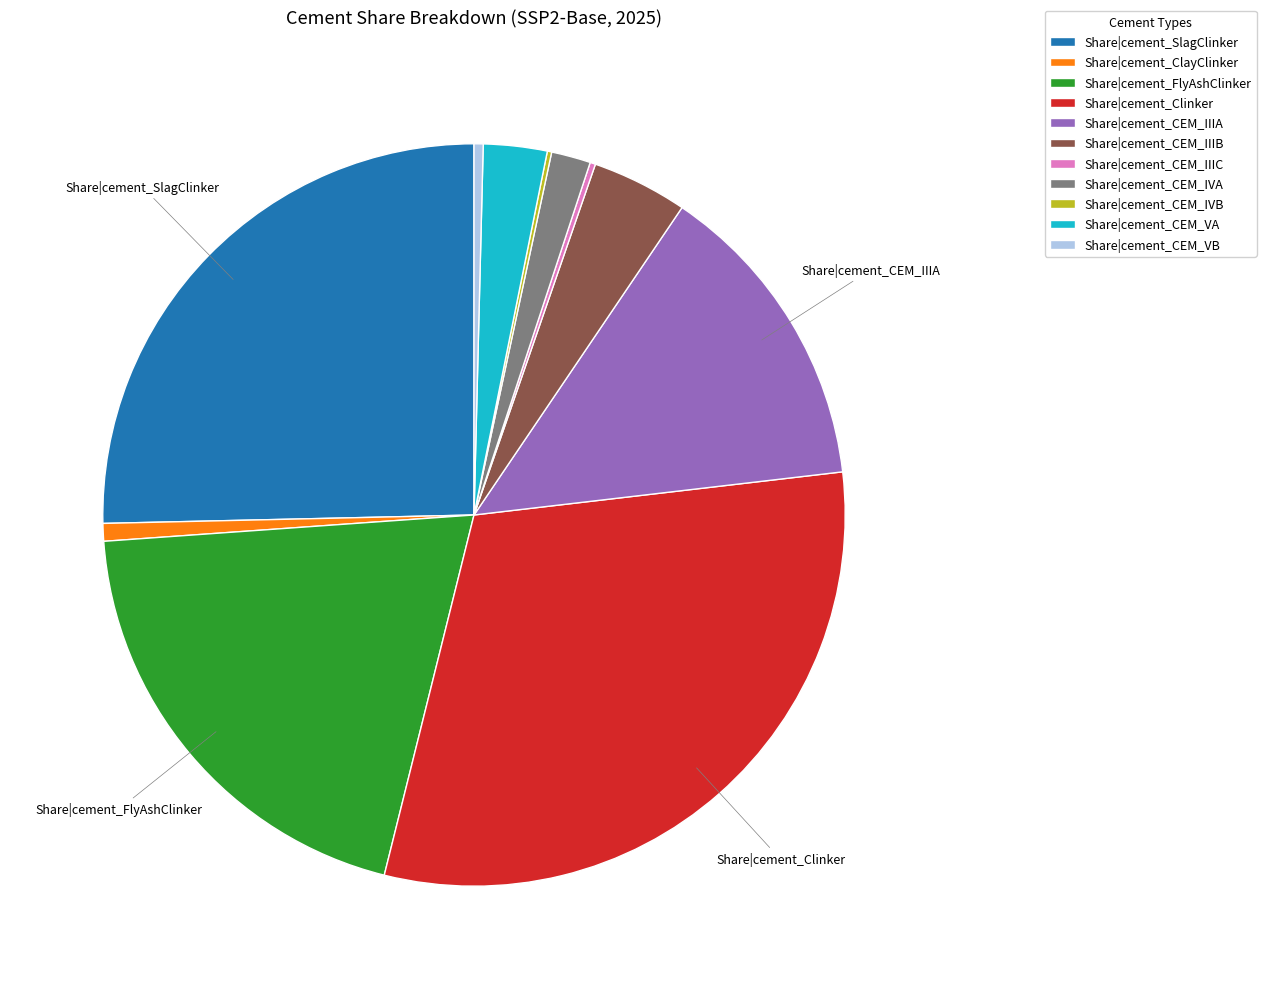

Is it true that Share|cement_Clinker is 31% of the pie?

True